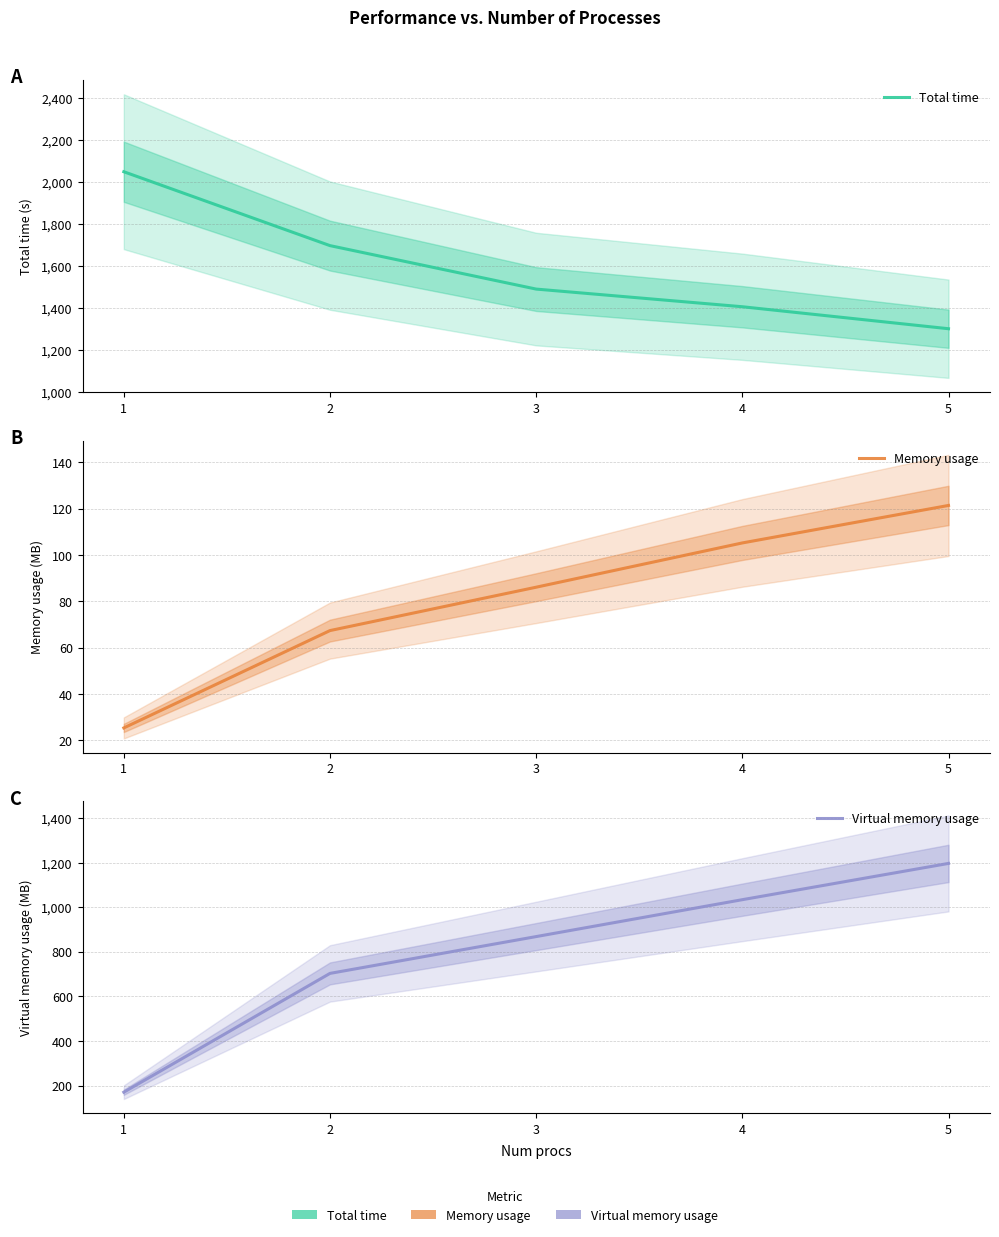

What is the difference between the highest and lowest values at 4?

1299.4